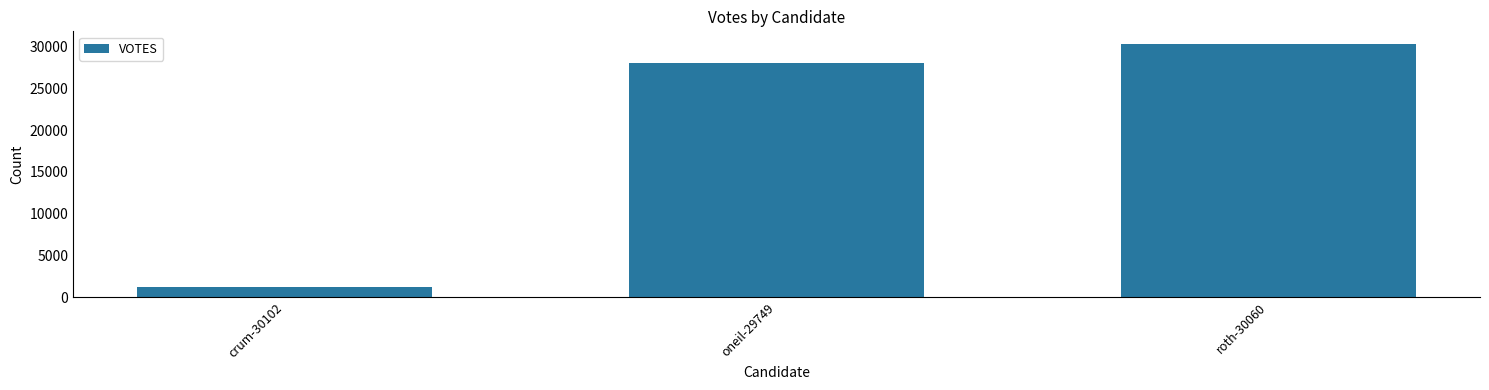

What is the approximate value at crum-30102?

1194